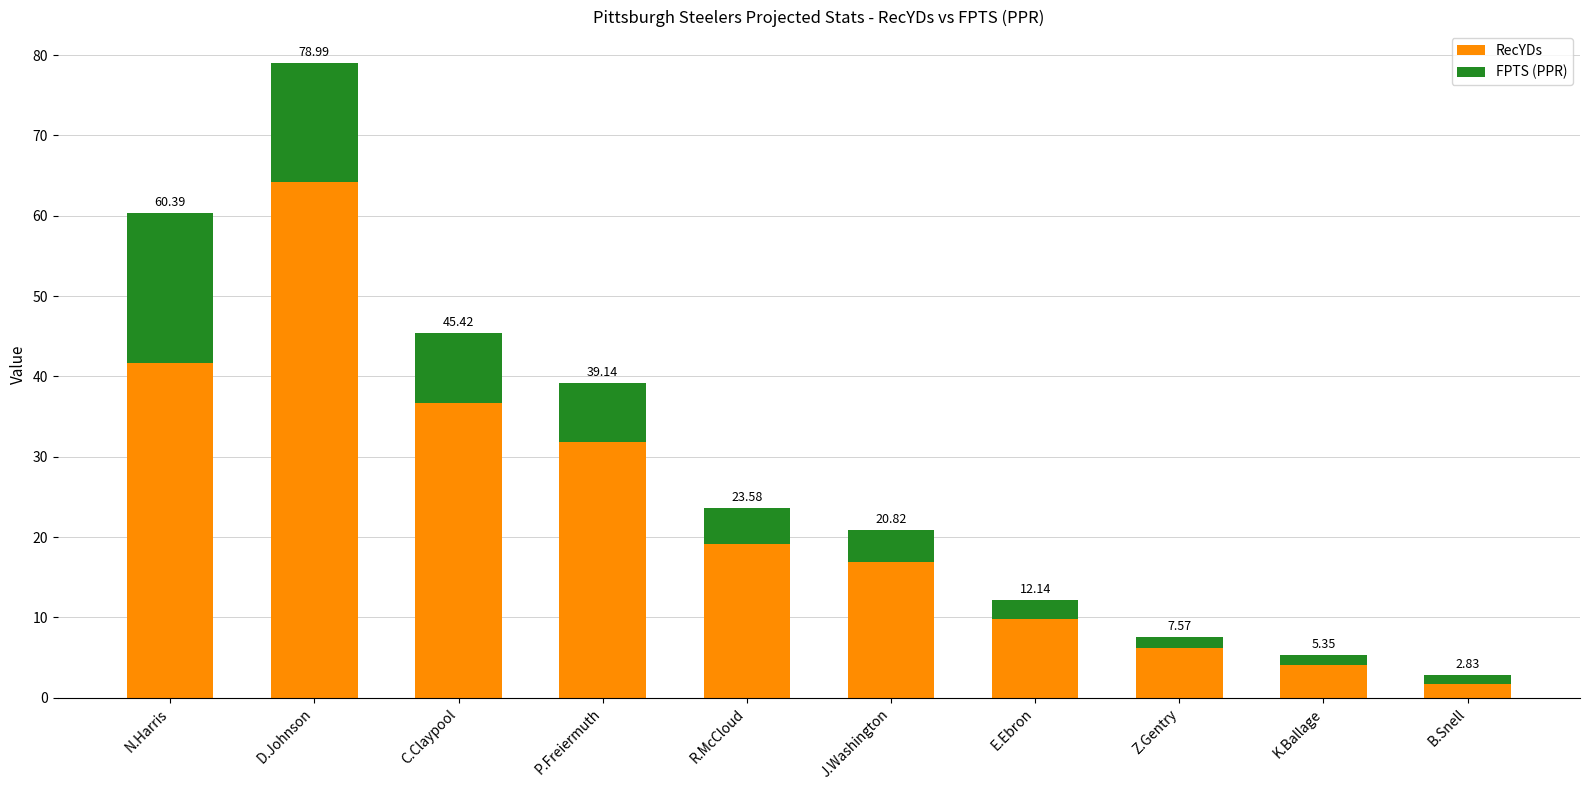

What value does the RecYDs series have at P.Freiermuth?

31.8